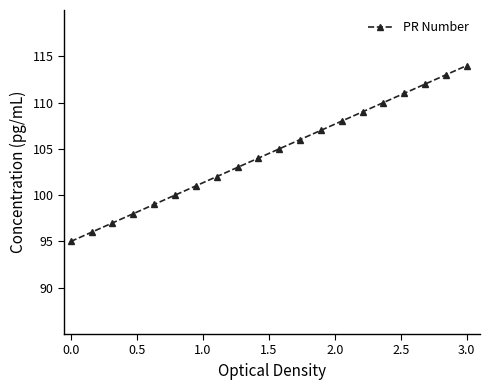

What is the maximum value shown in the chart?

114